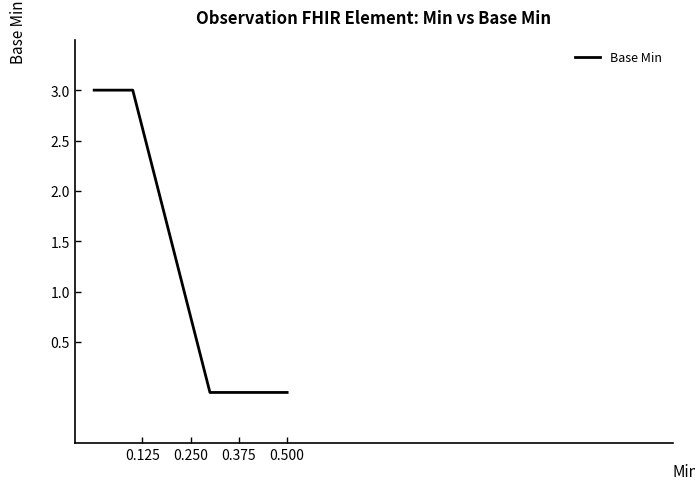

What is the maximum value shown in the chart?

3.0